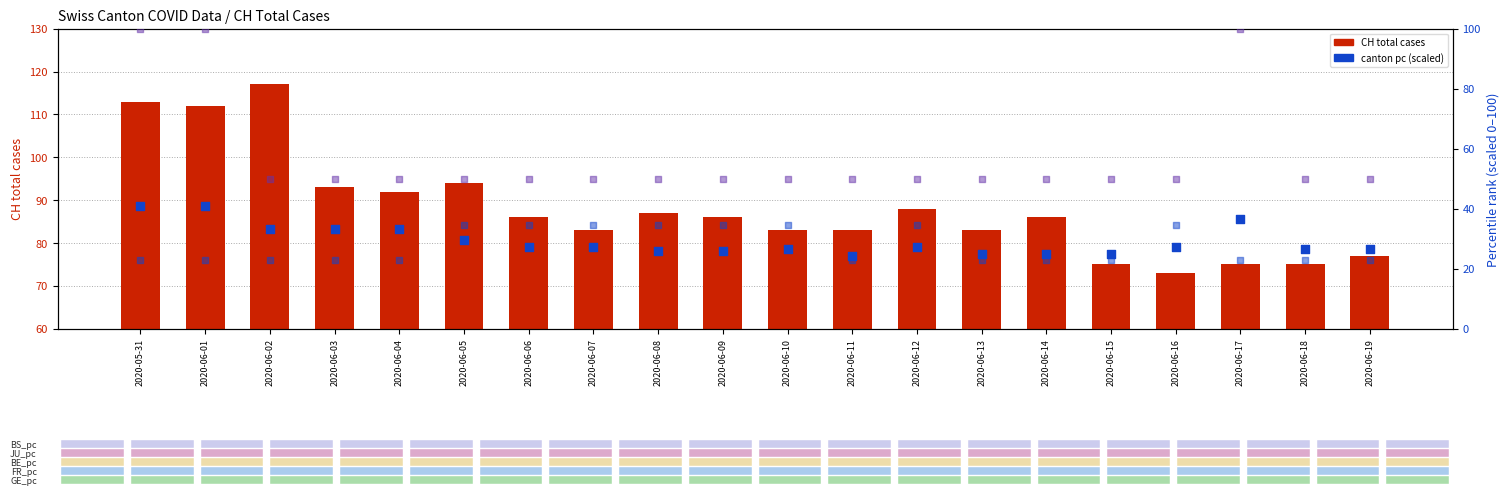

Which series reaches the minimum Y coordinate?

GE_pc (scaled)